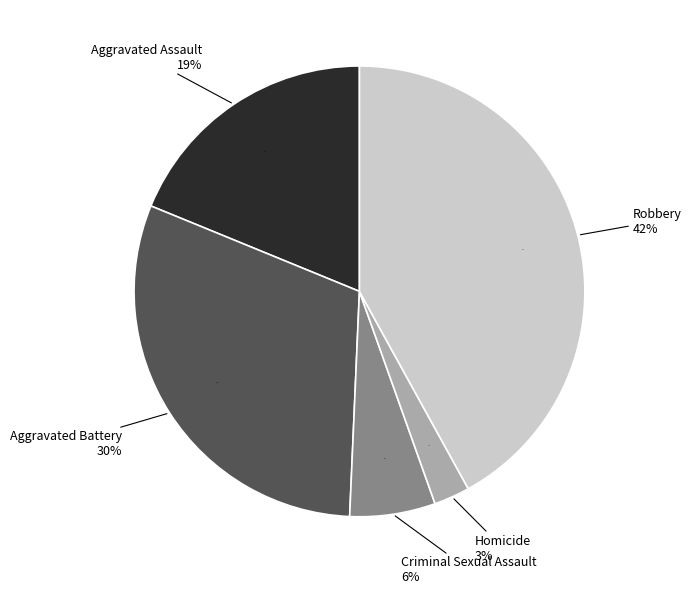

Does Aggravated Battery account for over 50% of the chart?

No